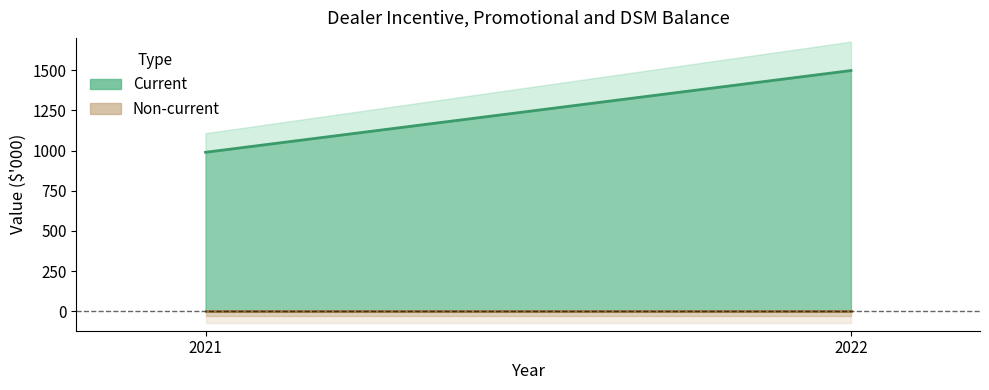

How many series are shown in this chart?

2